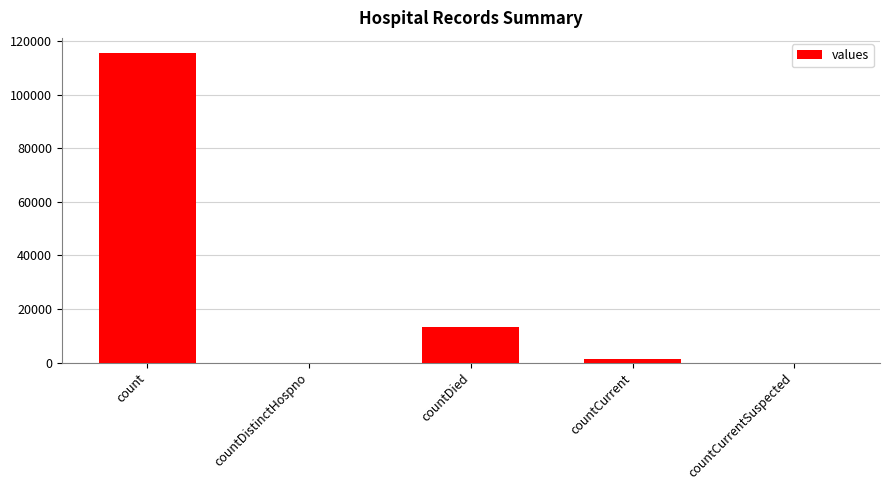

True or false: the data shows -38133 at countDistinctHospno.

False